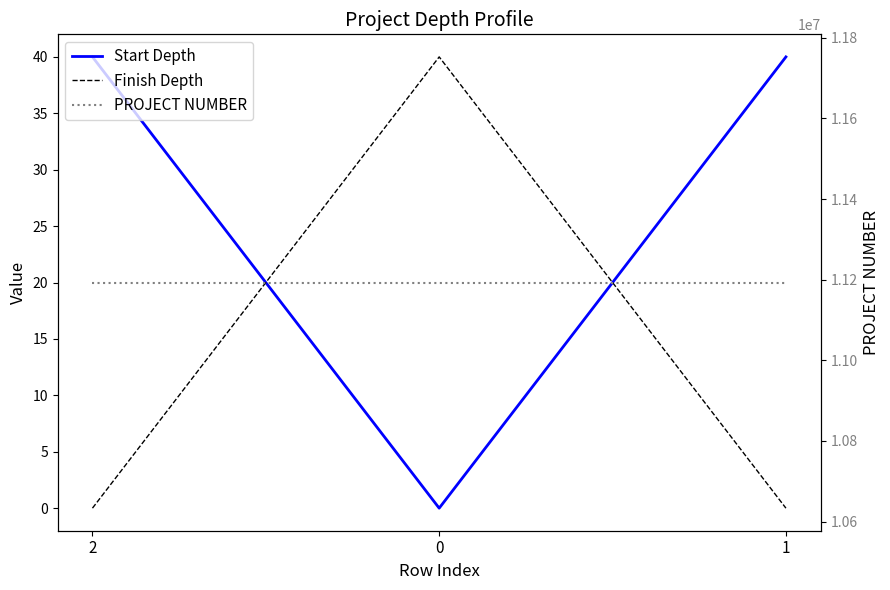

Reading right to left, transcribe all the data shown in this chart.

Start Depth: 1=40	0=0	2=40
Finish Depth: 1=0	0=40	2=0
PROJECT NUMBER: 1=11193071	0=11193071	2=11193071